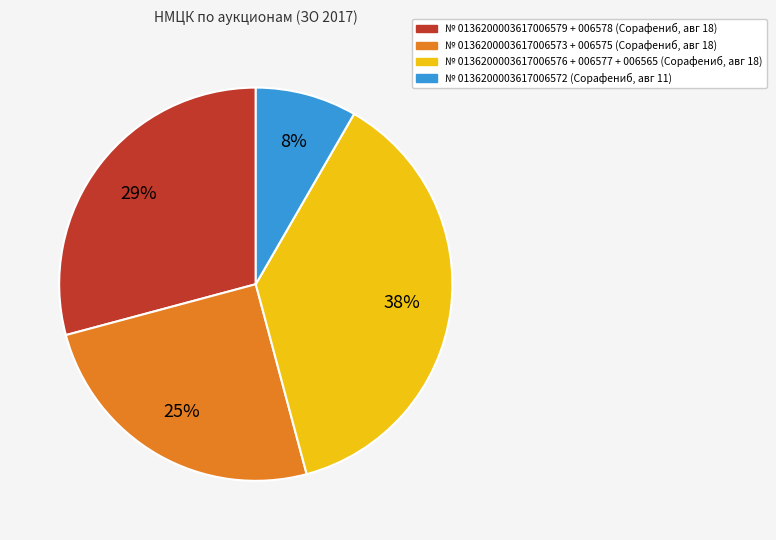

To the nearest percent, what is the average slice percentage?

25%